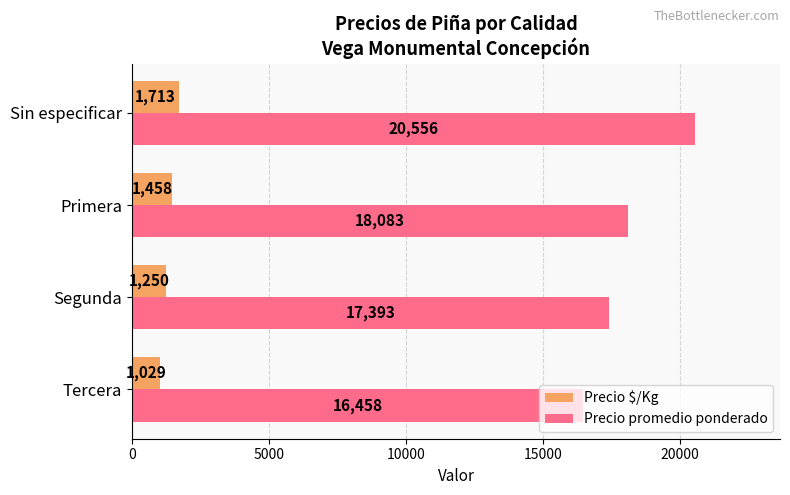

List the labels in order of Precio promedio ponderado value, largest first.

Sin especificar, Primera, Segunda, Tercera